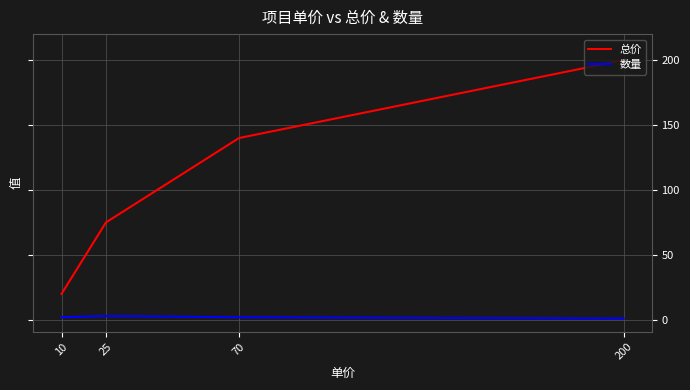

What is the sum of all 数量 values?

8